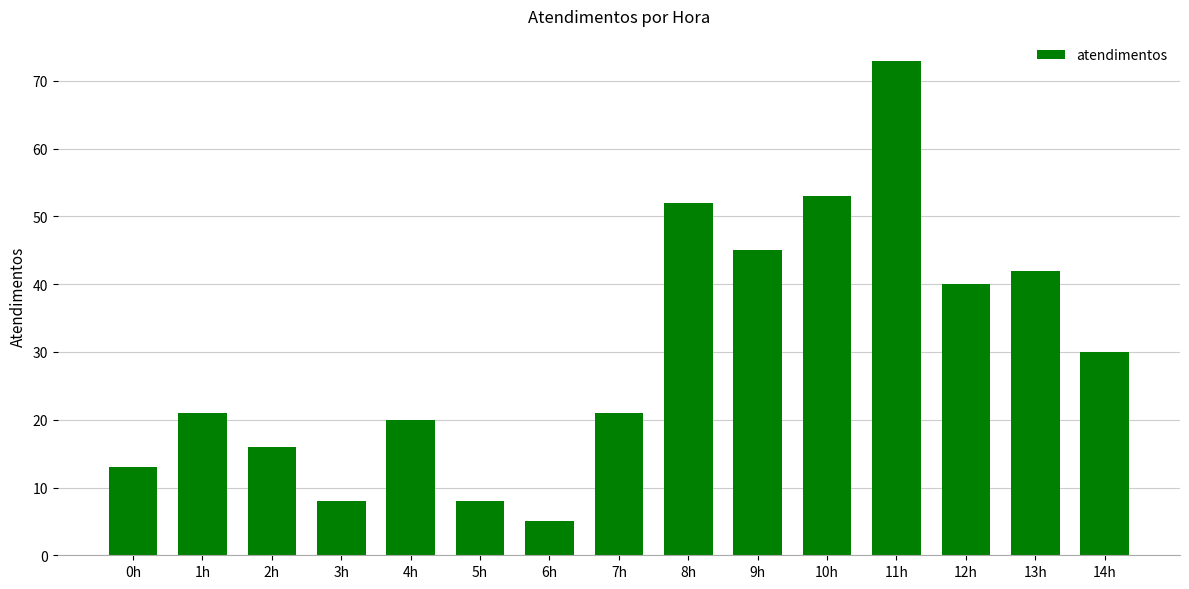

How many distinct data groups are displayed?

1